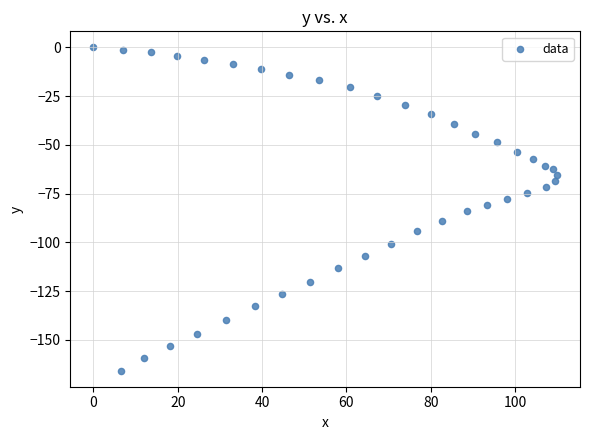

What is the range of Y values (max minus min)?

165.8